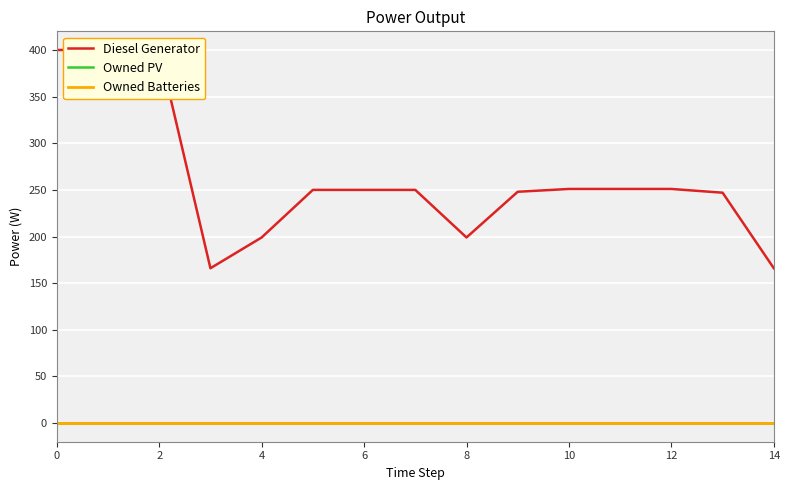

List the series in order of their peak value, lowest first.

Owned PV, Owned Batteries, Diesel Generator